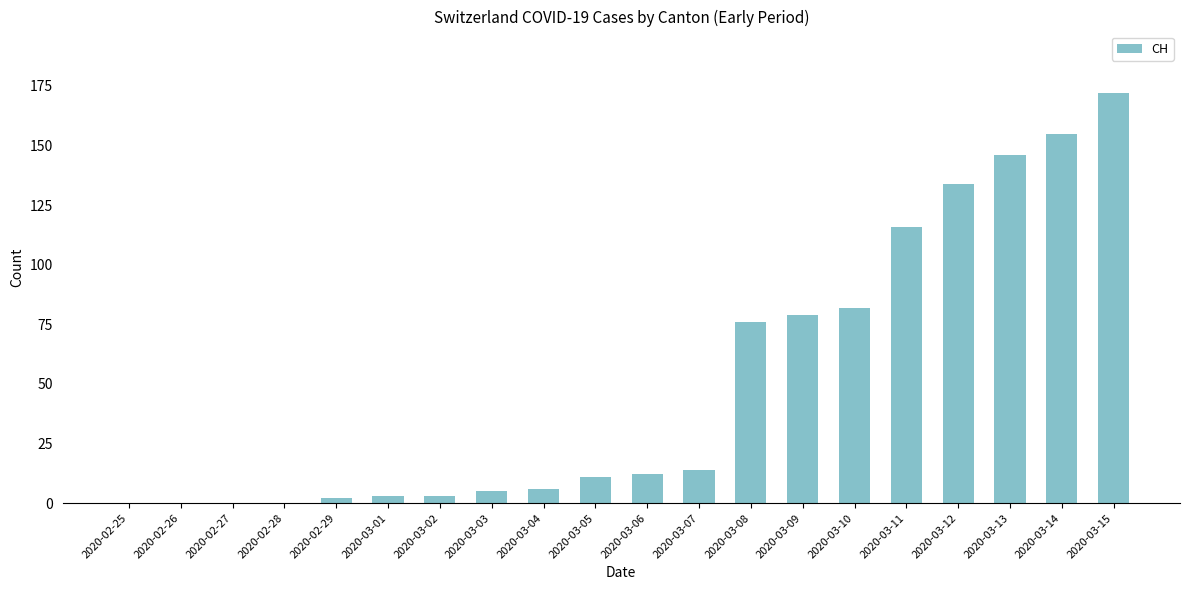

What is the greatest value displayed?

172